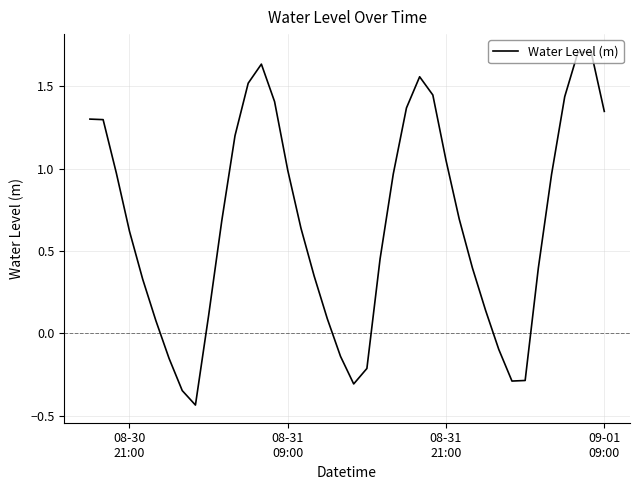

What is the difference between the maximum and minimum values?

2.1